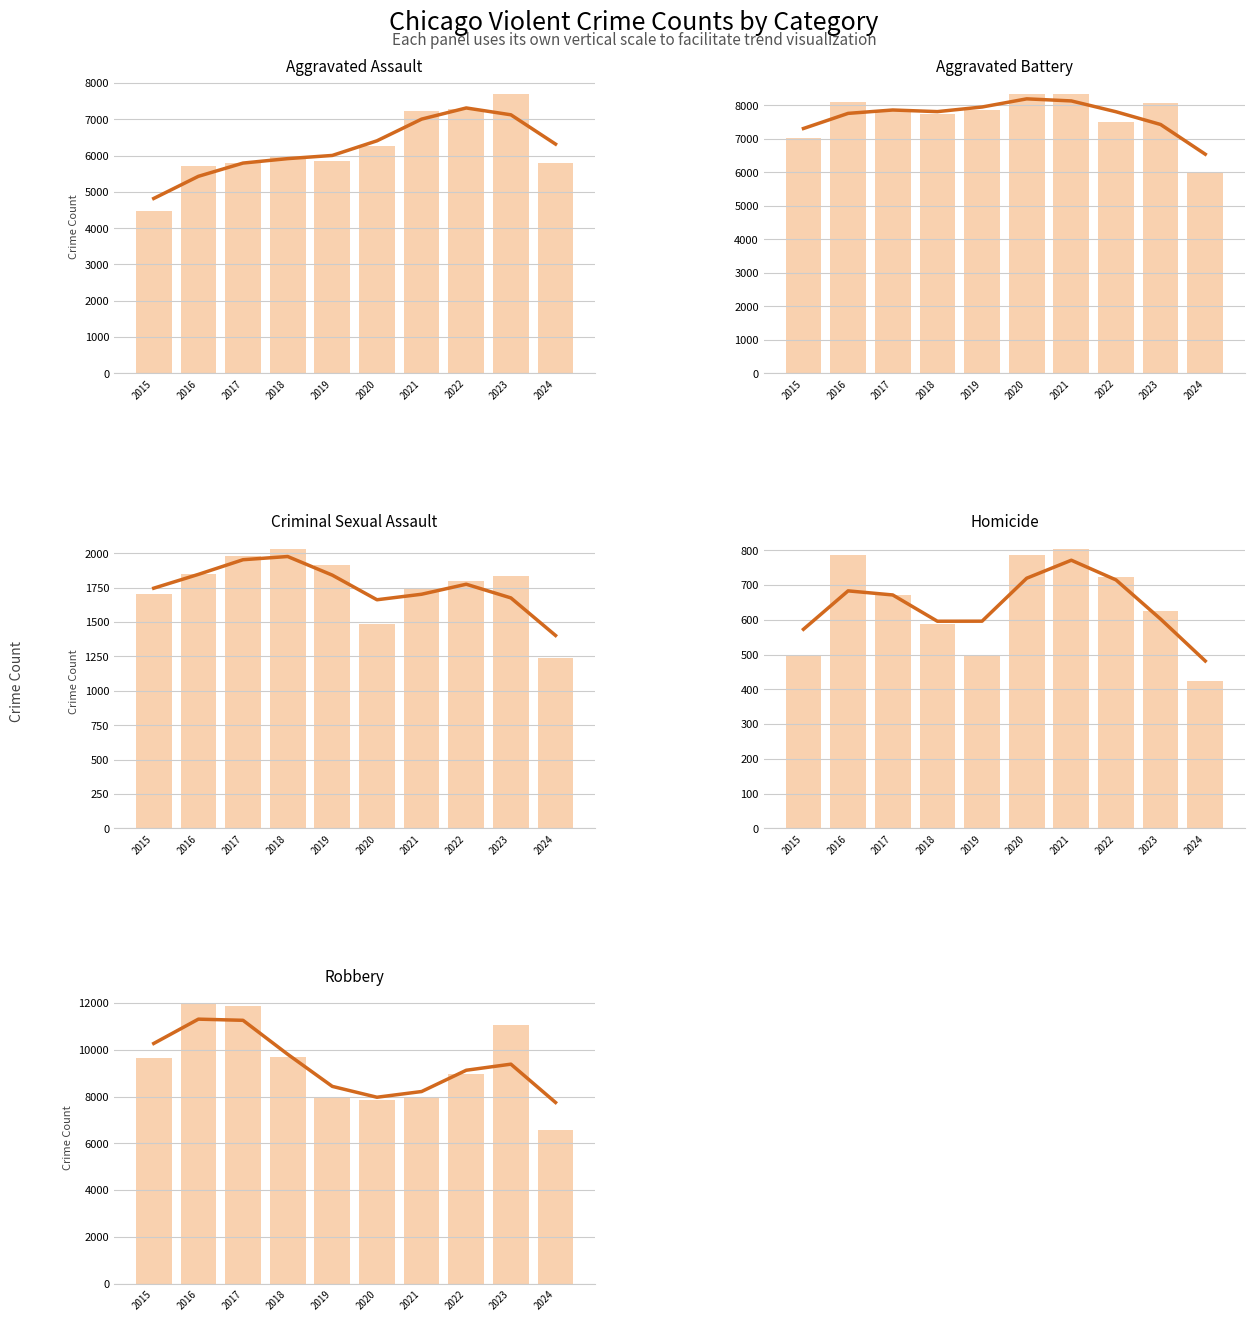

At which label does Aggravated Assault reach its minimum?

2015